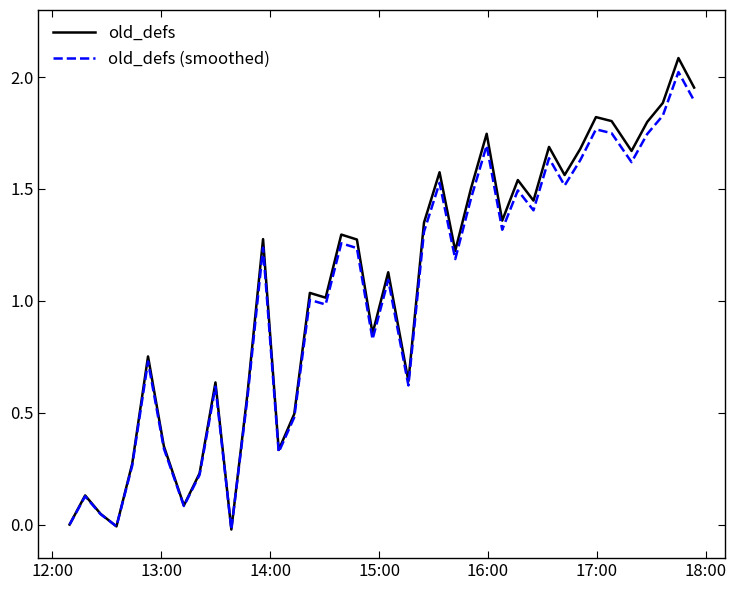

What is the maximum value shown in the chart?

2.1